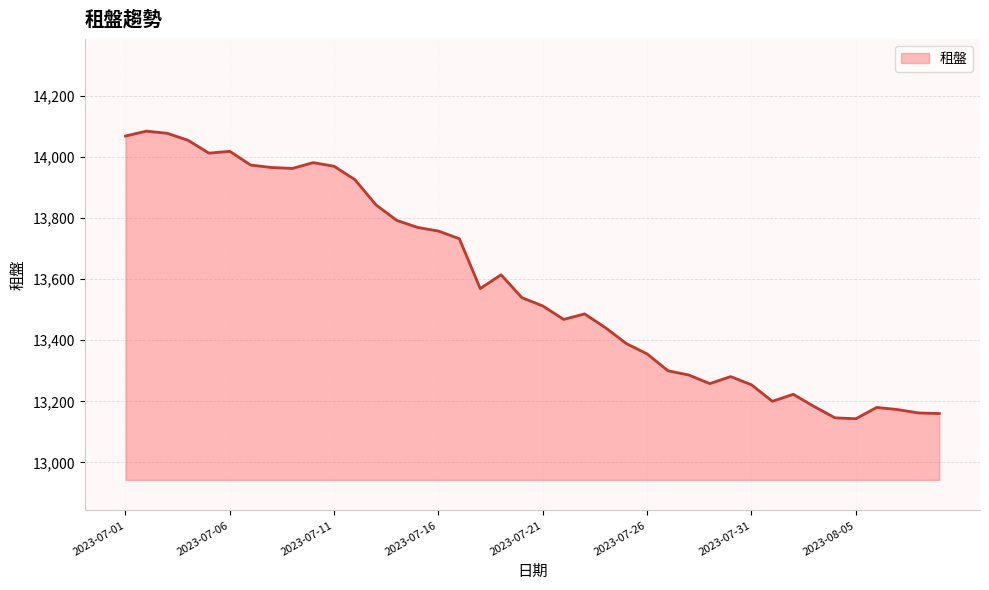

What is the average value?

13583